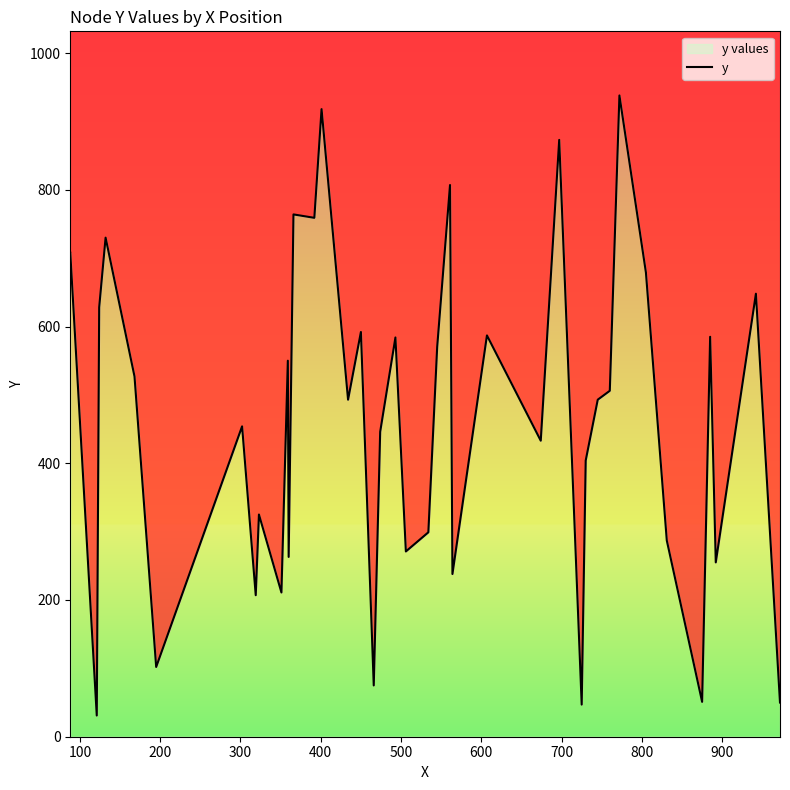

Reading left to right, list all the values displayed in this chart.

708	31	628	730	527	102	454	207	325	211	550	263	764	759	918	493	592	75	446	584	271	299	570	807	238	587	433	873	47	404	493	506	938	679	287	51	585	255	648	50